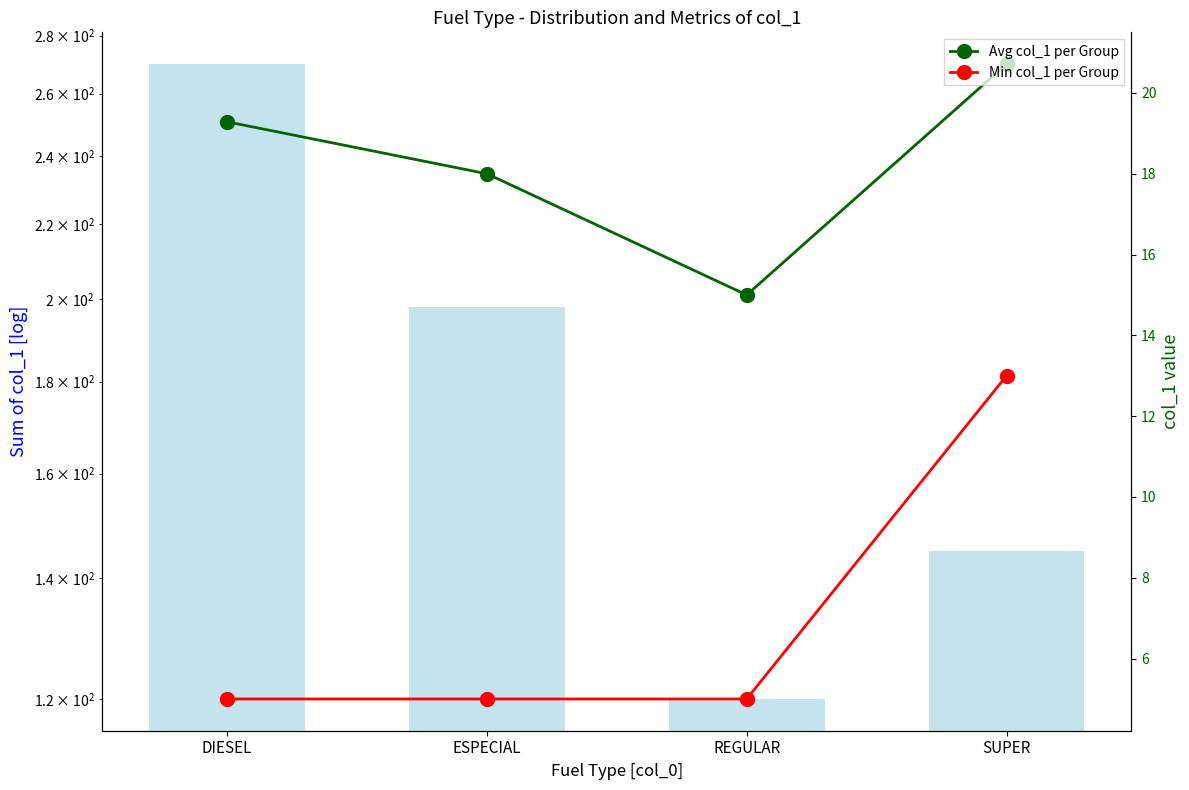

At which category is the sum across all series the highest?

DIESEL